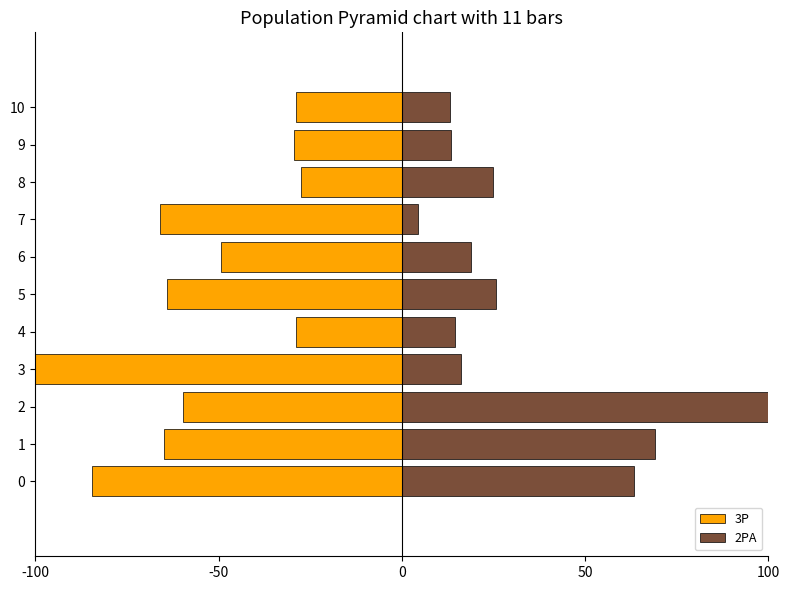

Which series has the largest total across all categories?

2PA